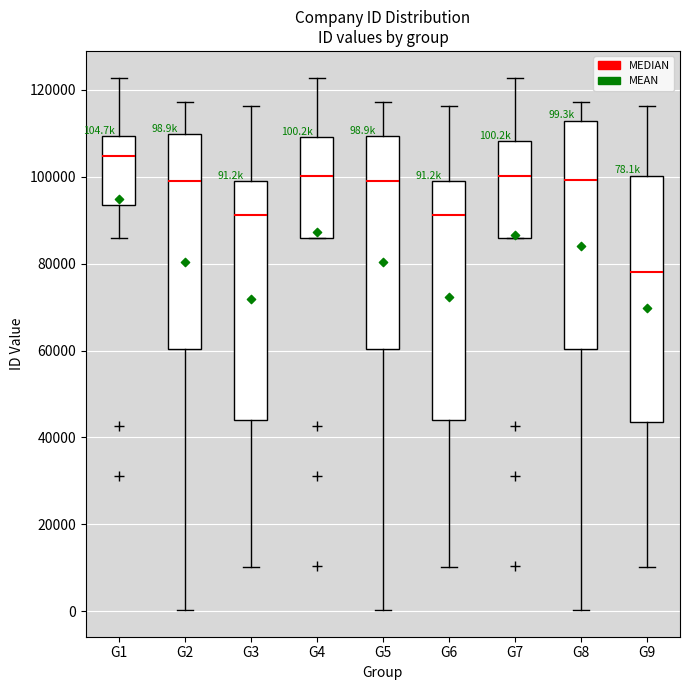

Which box's median line is the highest?

G1